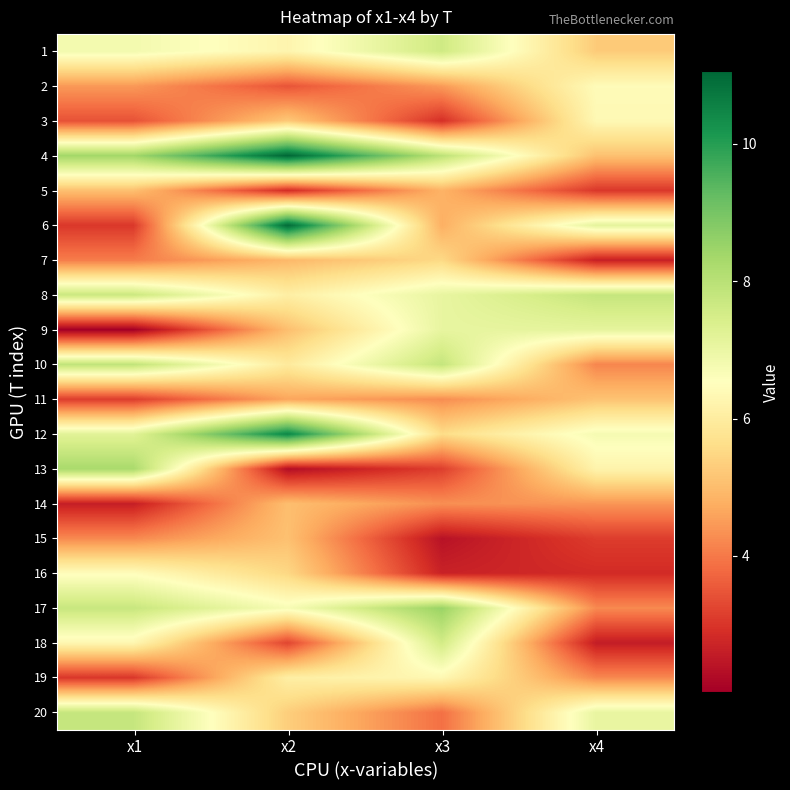

What is the difference between the highest and lowest values at x4?

5.2